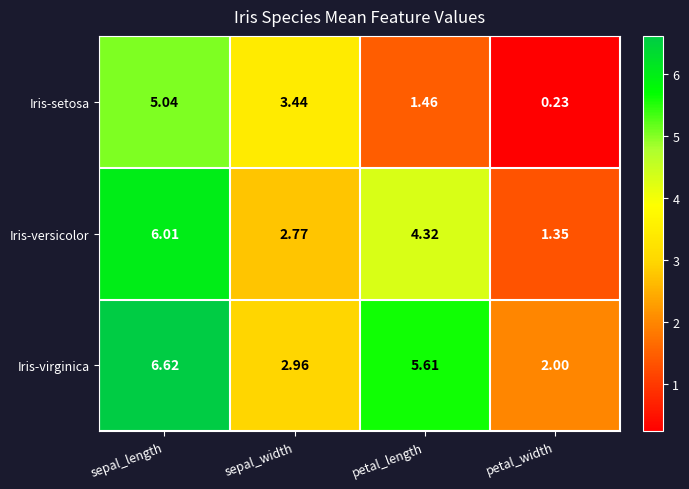

At which category is the sum across all series the highest?

sepal_length